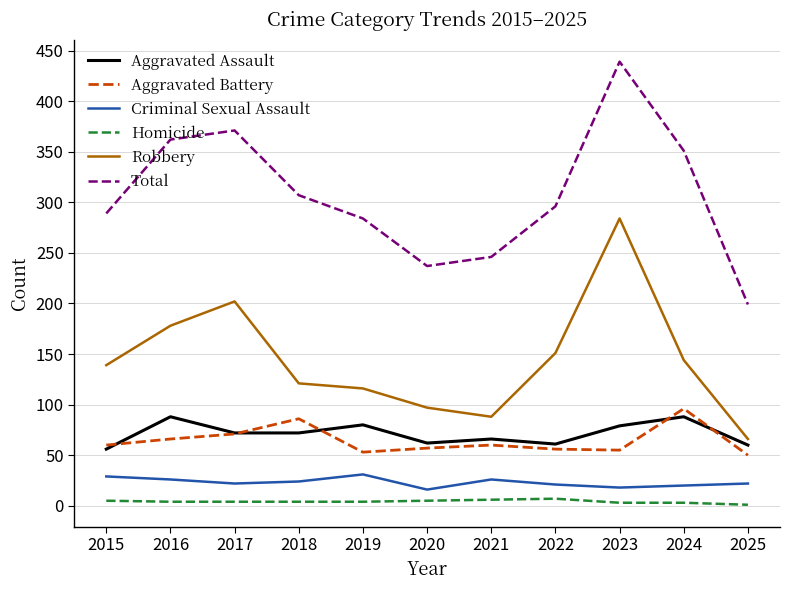

Which series changed the most between 2017 and 2025?

Total